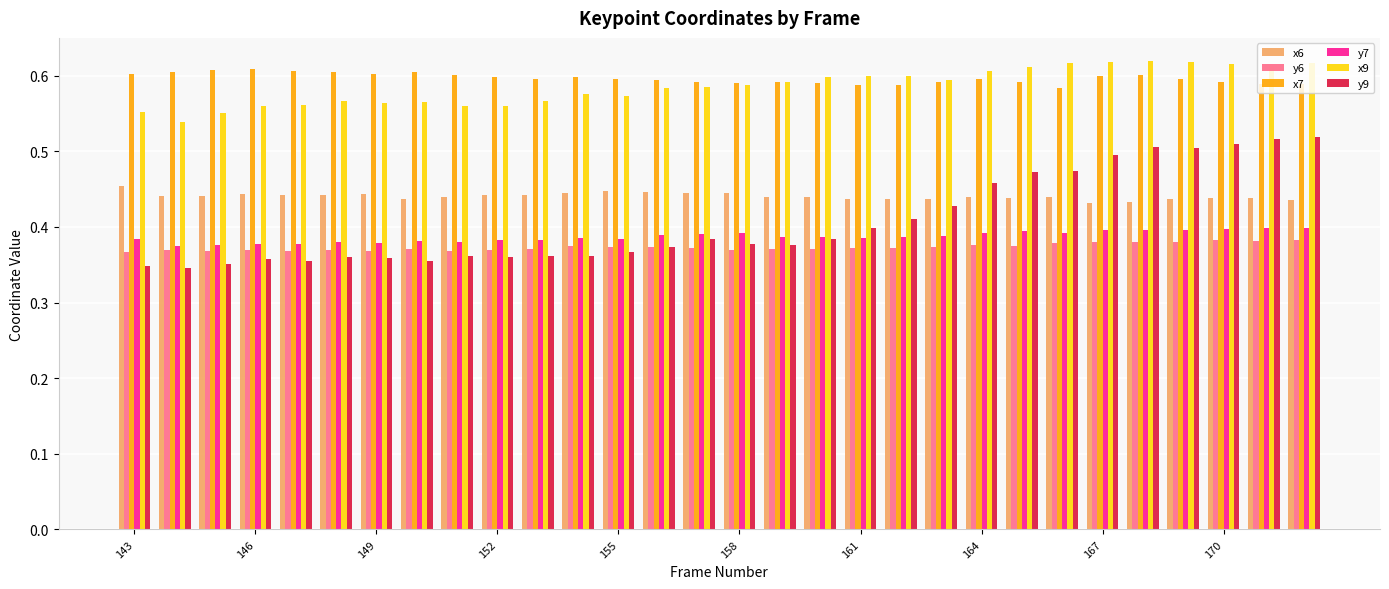

Which series has the largest range (max minus min)?

y9